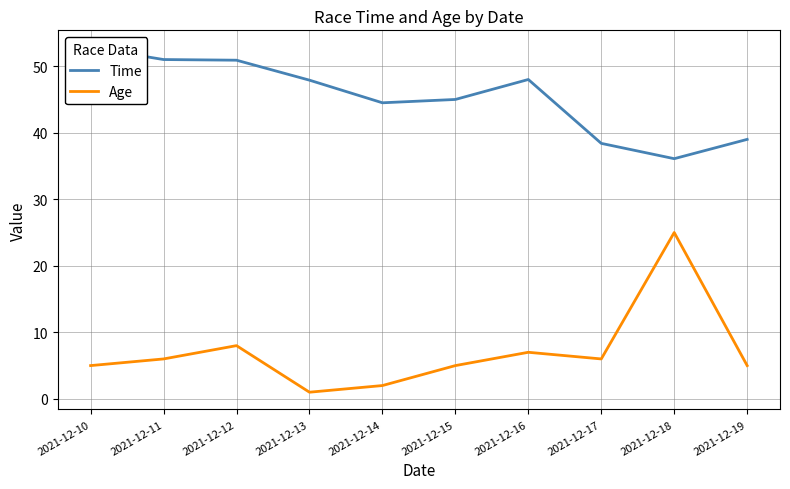

True or false: Time and Age intersect in this chart.

False